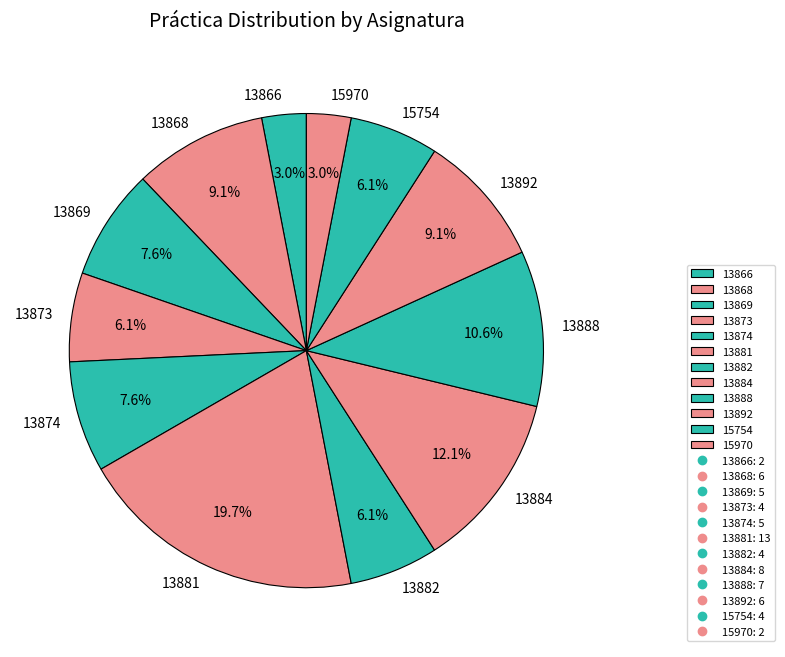

Approximately how many times larger is the value at 15754 compared to 13873?

1.0